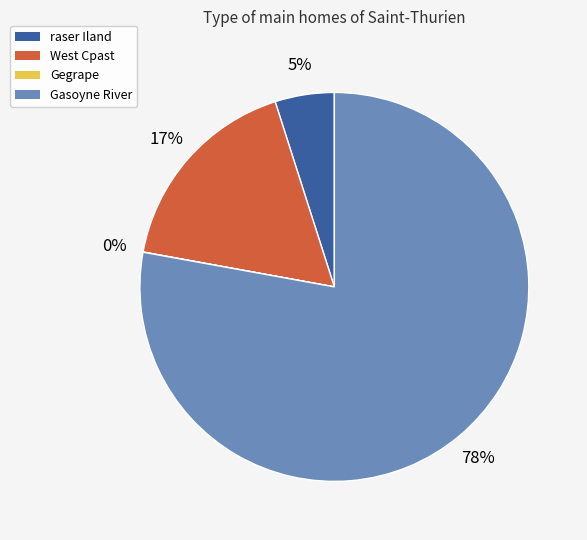

Which slice is the largest?

Gasoyne River